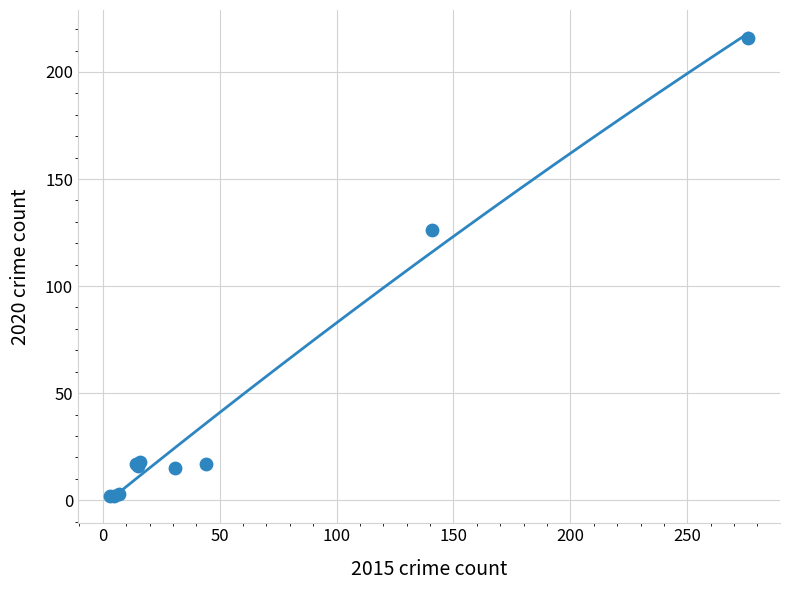

What Y value in the scatter plot is closest to 109?

126